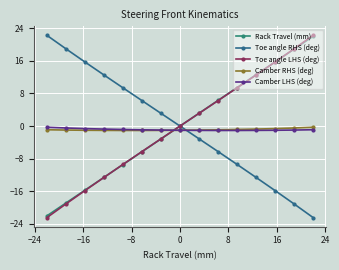

True or false: Rack Travel (mm) and Toe angle RHS (deg) cross at least once.

False